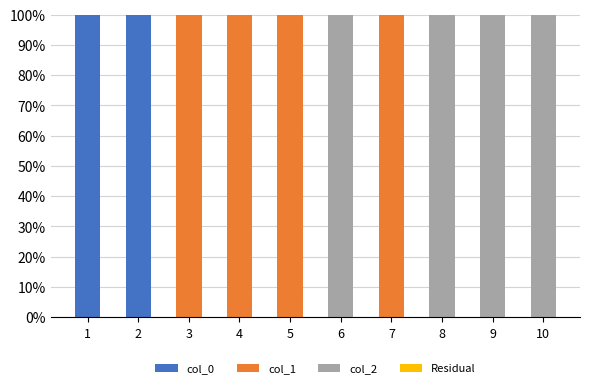

How many distinct data groups are displayed?

3